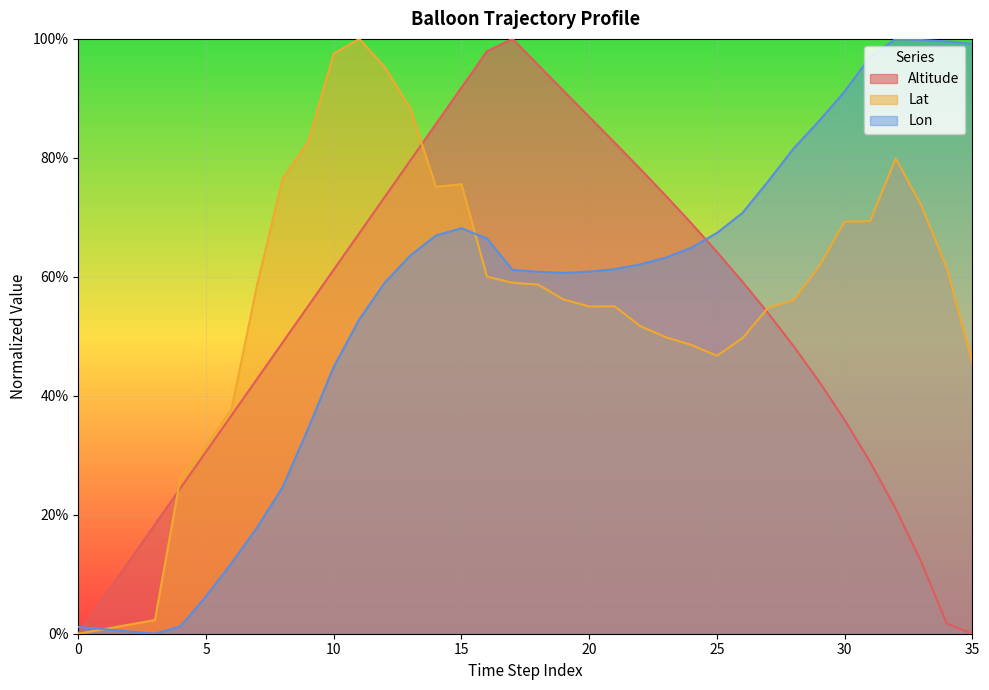

What is the average value of the Lon series?

0.6